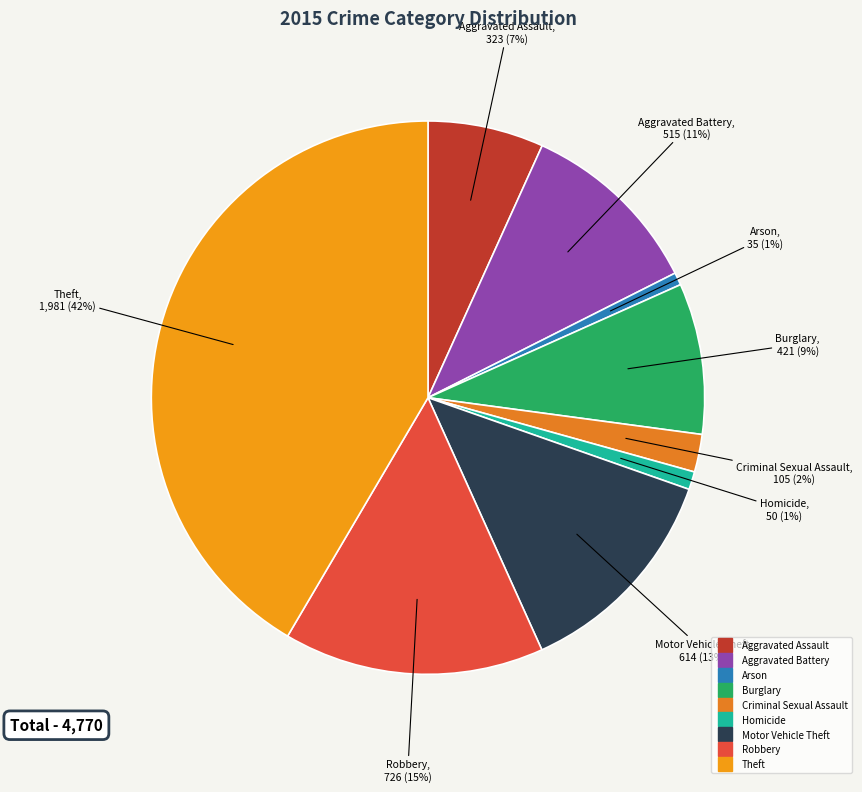

Is Aggravated Battery the majority of the pie?

No